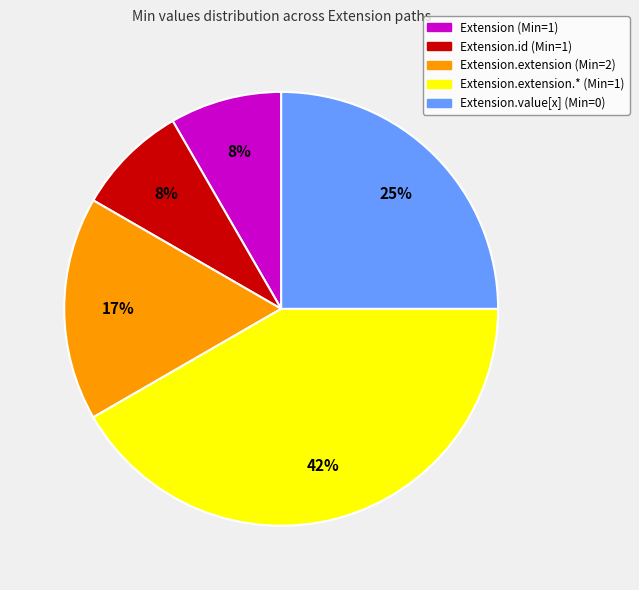

To the nearest percent, what is the average slice percentage?

20%